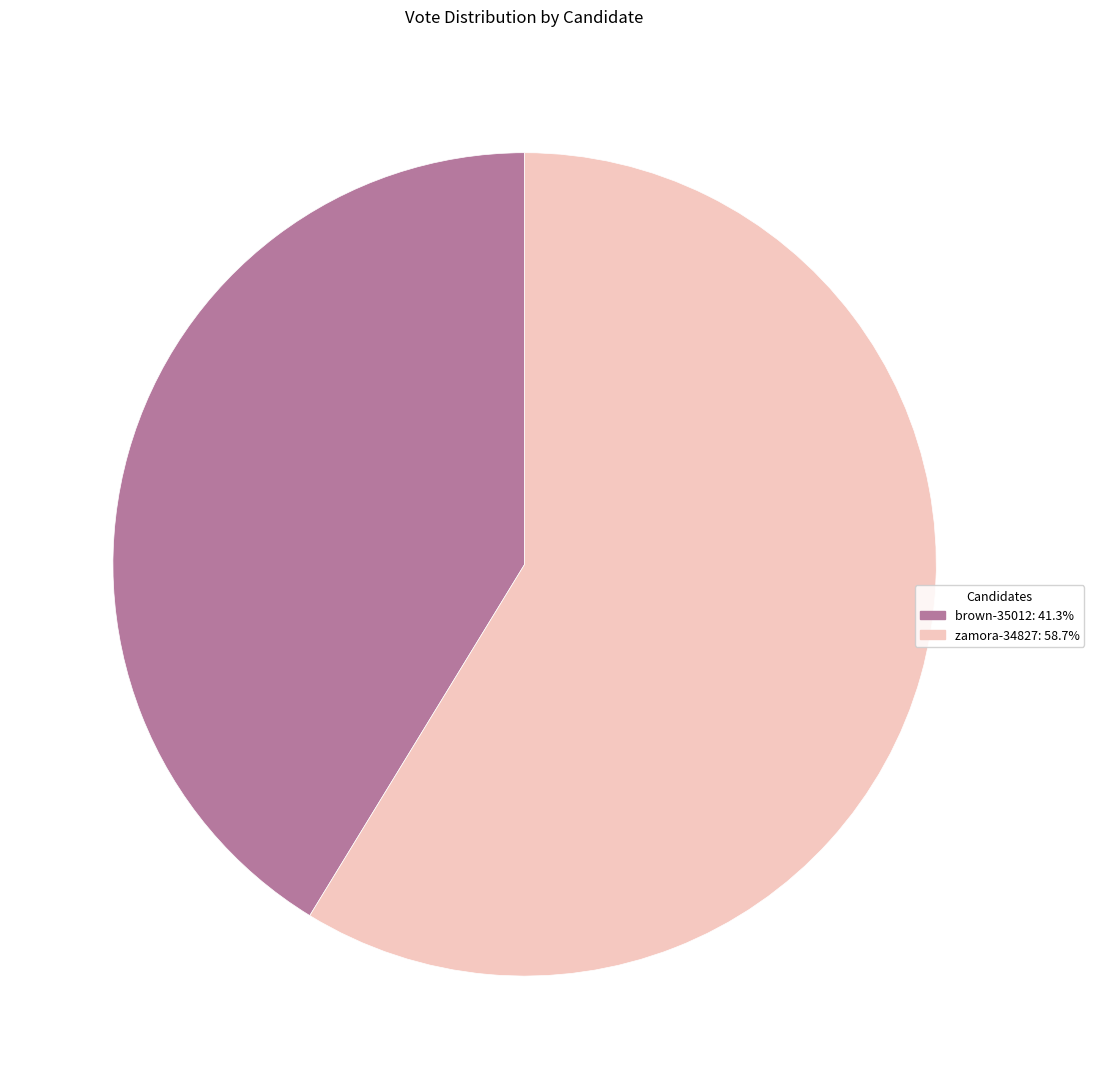

How many segments does this pie chart have?

2